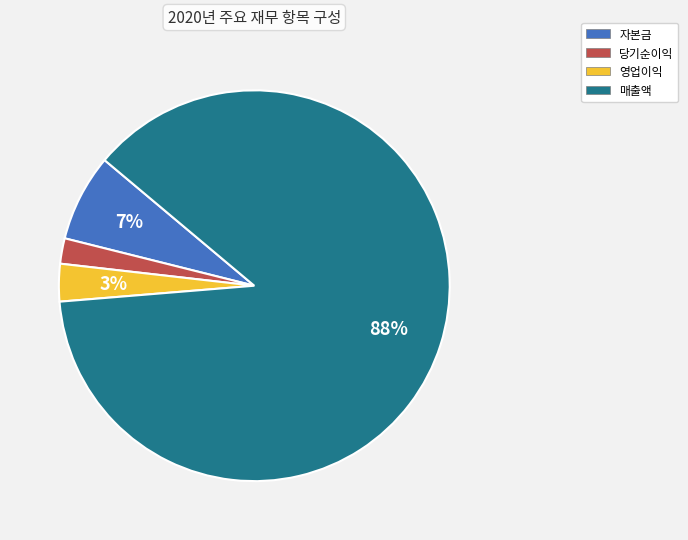

Which slice represents more than half of the pie?

매출액